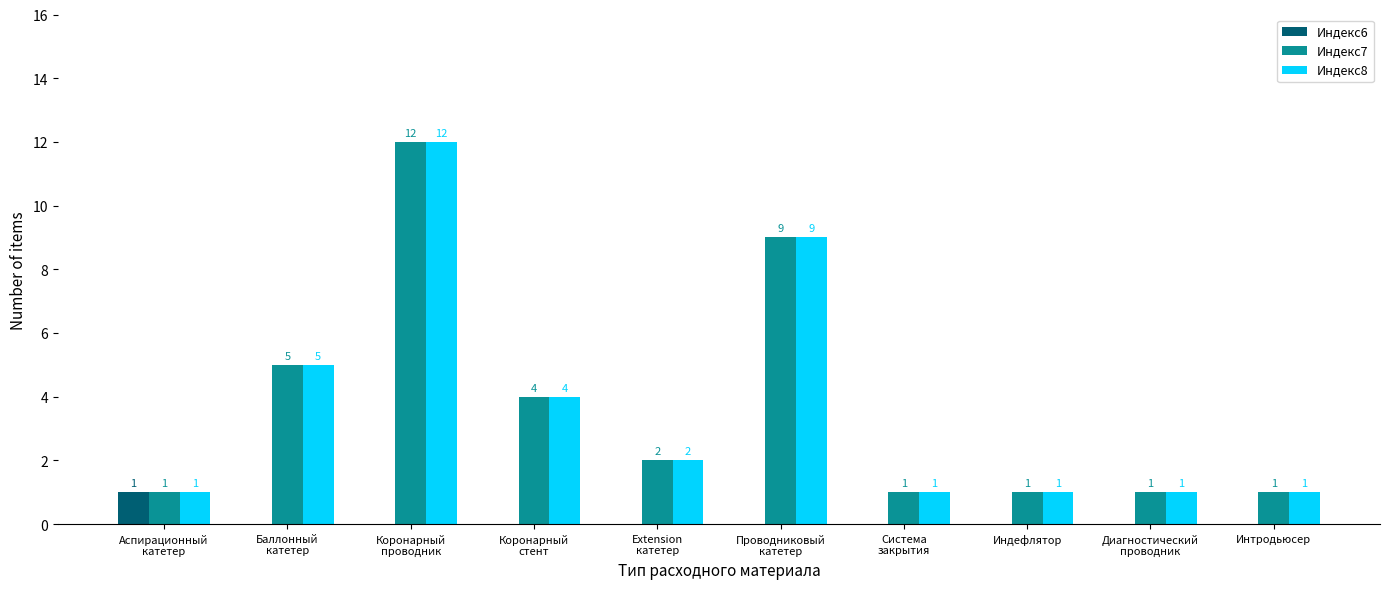

What is the spread (max minus min) of values at Система
закрытия?

1